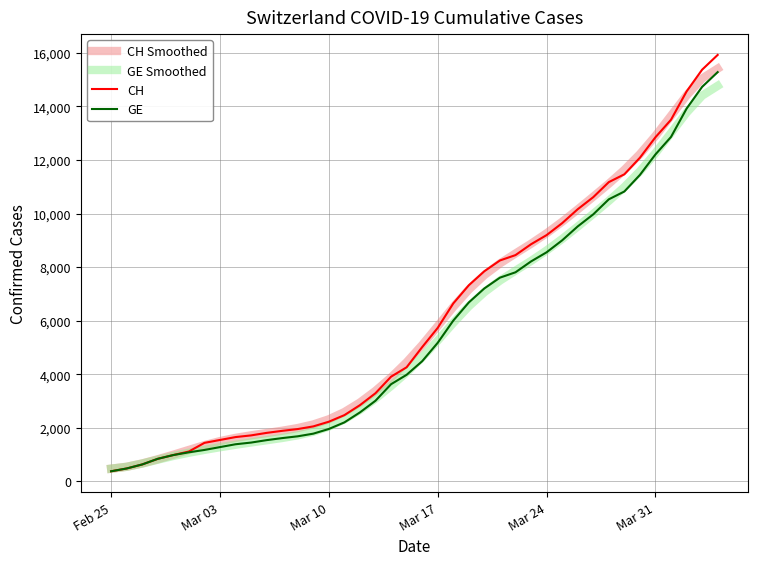

What is the minimum value shown in the chart?

375.0